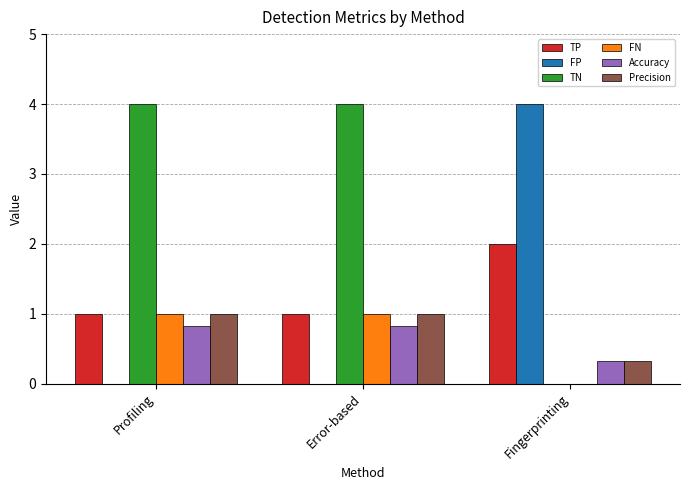

What are all the series names shown in the legend?

TP, FP, TN, FN, Accuracy, Precision